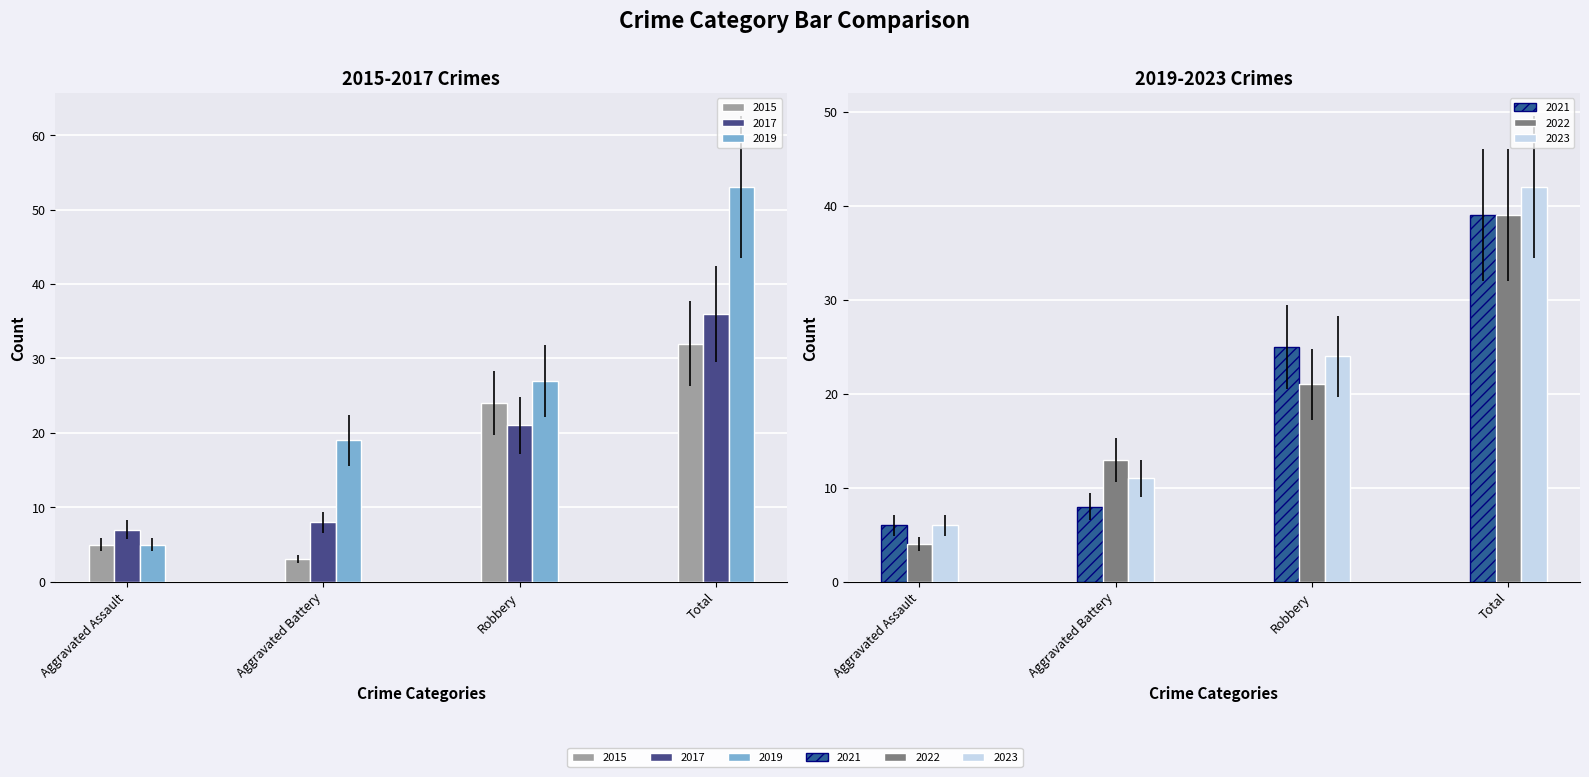

Rank the categories by 2017 value from highest to lowest.

Total, Robbery, Aggravated Battery, Aggravated Assault